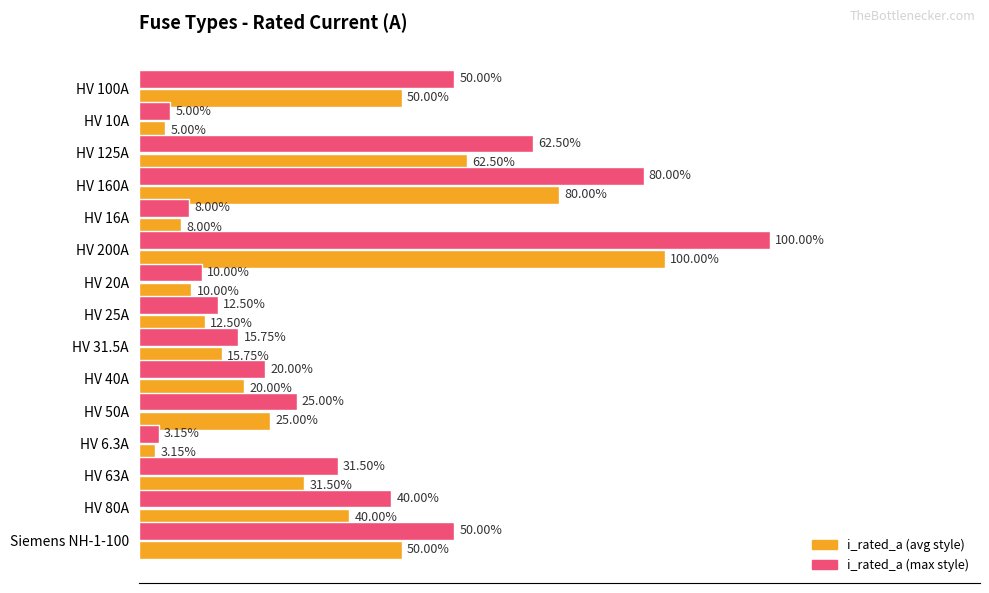

Between HV 16A and Siemens NH-1-100, which series saw the biggest shift?

i_rated_a (max style)